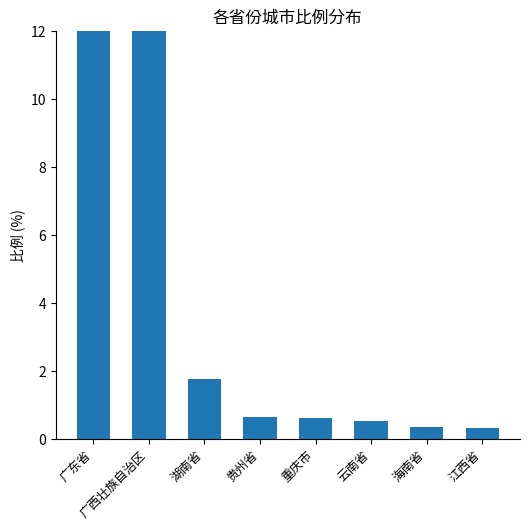

The value at 重庆市 is 0.6. True or false?

True